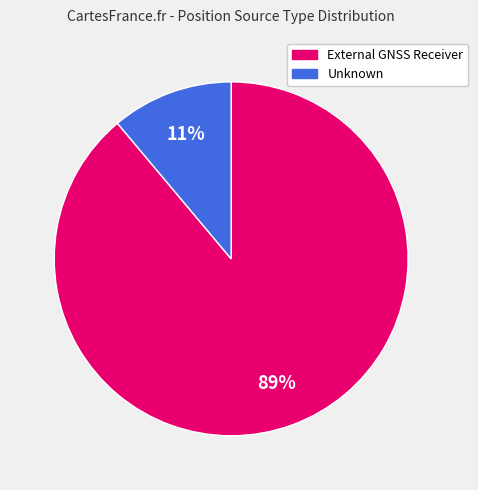

Between Unknown and External GNSS Receiver, which is larger?

External GNSS Receiver